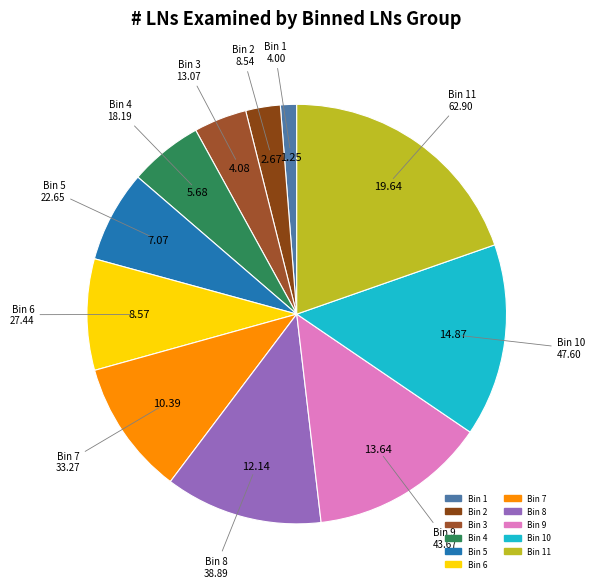

Does any single category account for the majority?

No